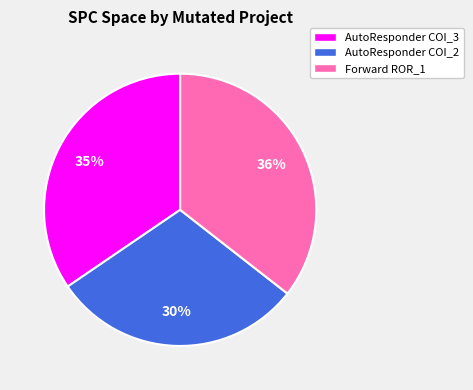

Which slice is the smallest?

AutoResponder COI_2